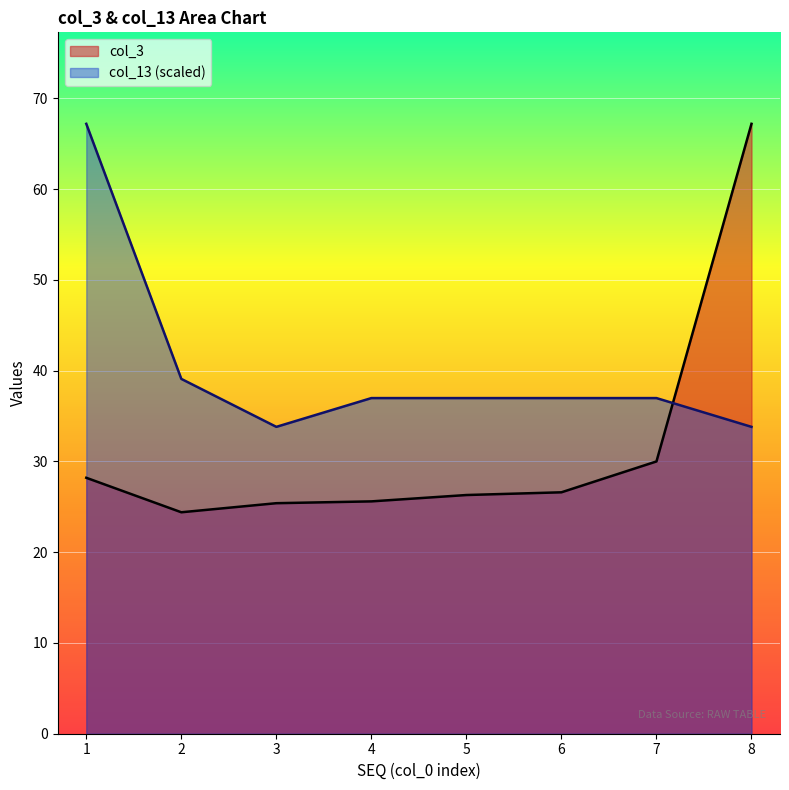

Where is col_3 nearest to the value 45?

7